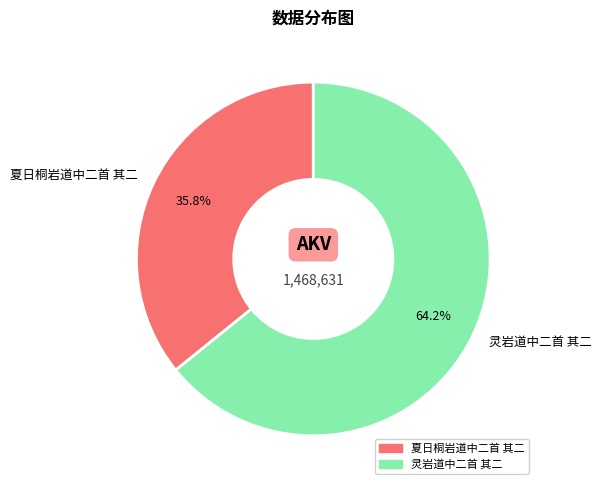

Which category has the biggest portion of the pie?

灵岩道中二首 其二